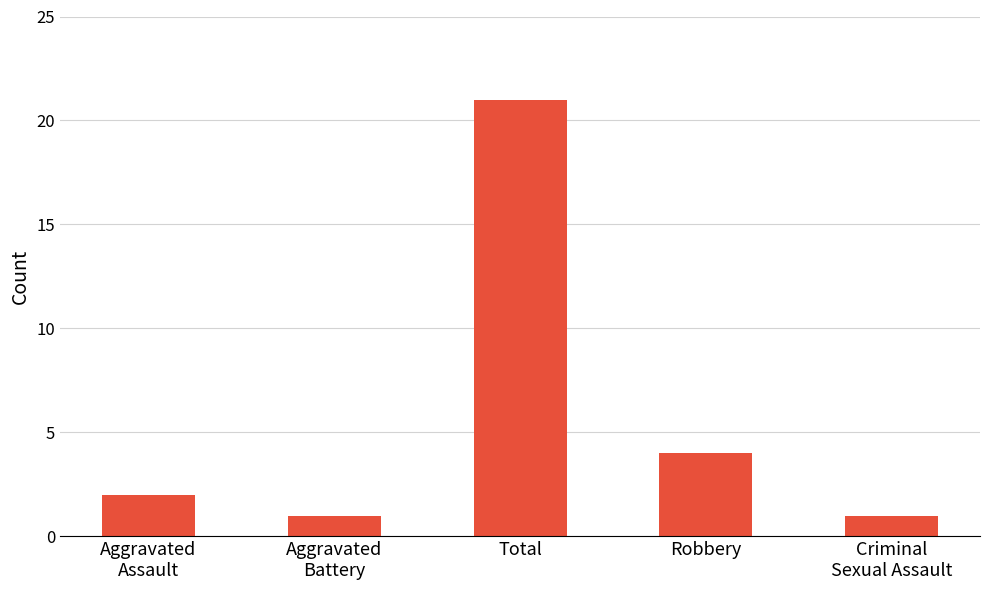

Is it true that the value at Aggravated
Assault is 2?

True